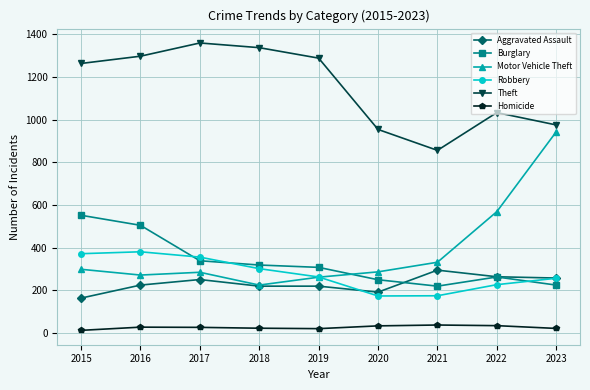

The Burglary series shows 84 at 2023. True or false?

False